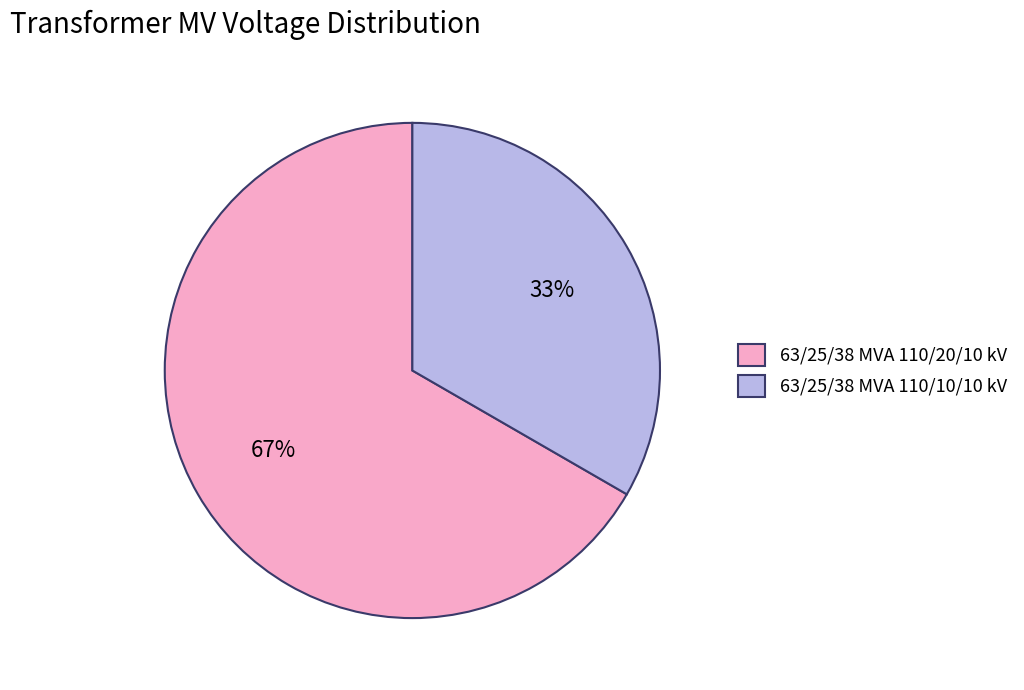

To the nearest percent, what is the combined percentage of 63/25/38 MVA 110/20/10 kV and 63/25/38 MVA 110/10/10 kV?

100%